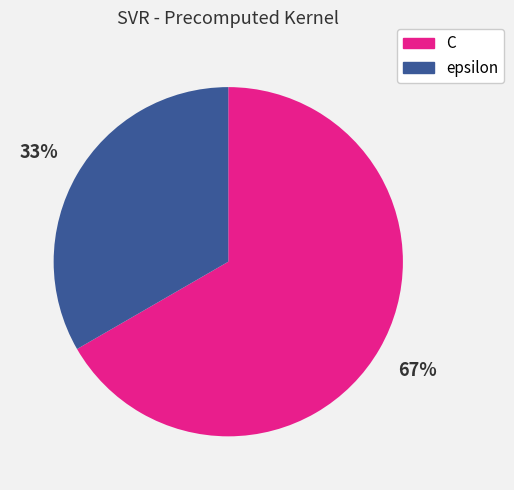

Which has a higher value, C or epsilon?

C